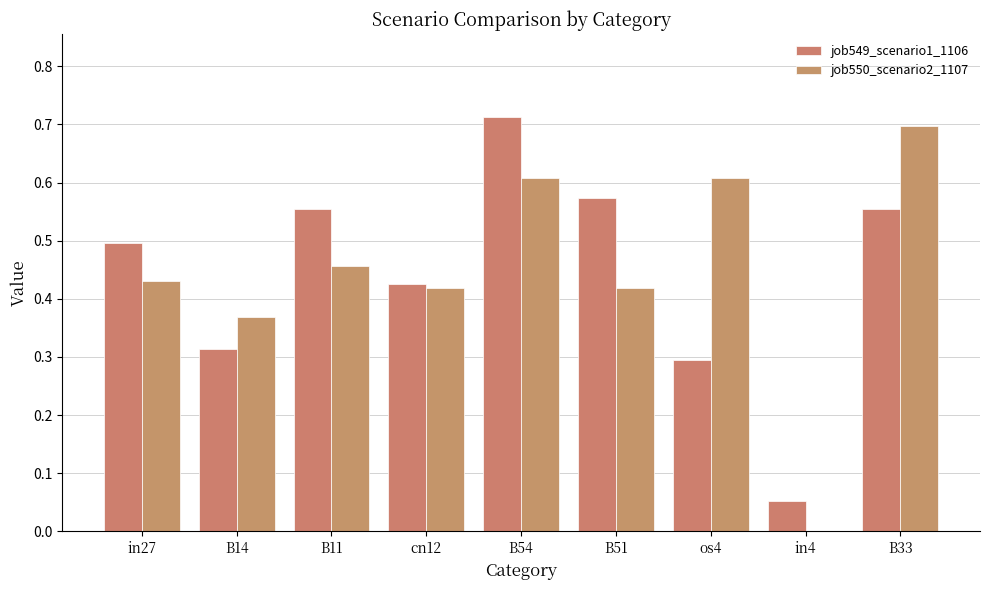

What is the difference between the highest and lowest values at os4?

0.3